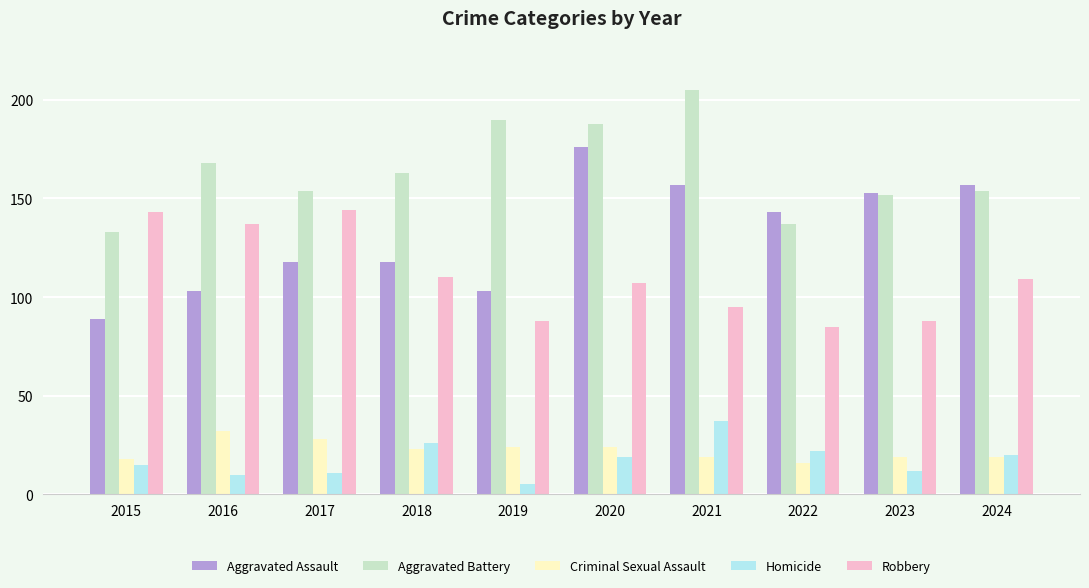

Reading left to right, transcribe all the data shown in this chart.

Aggravated Assault: 89	103	118	118	103	176	157	143	153	157
Aggravated Battery: 133	168	154	163	190	188	205	137	152	154
Criminal Sexual Assault: 18	32	28	23	24	24	19	16	19	19
Homicide: 15	10	11	26	5	19	37	22	12	20
Robbery: 143	137	144	110	88	107	95	85	88	109